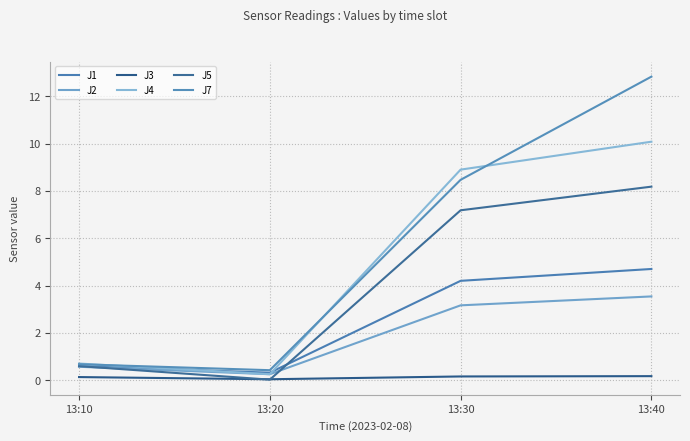

What is the highest value of the J4 series?

10.1